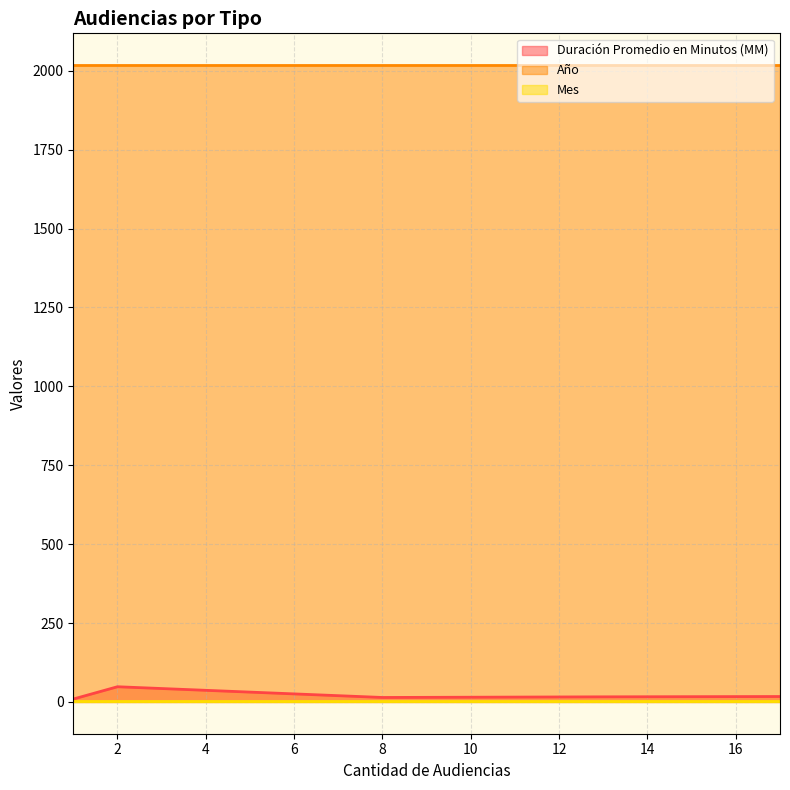

At how many categories does at least one series exceed 1031?

5